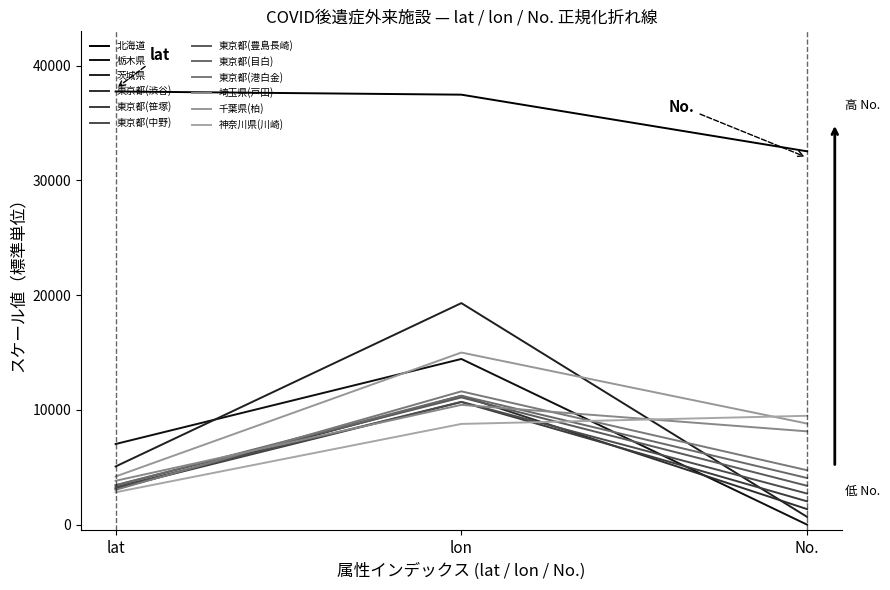

Read the 茨城県 value at lon.

19312.2